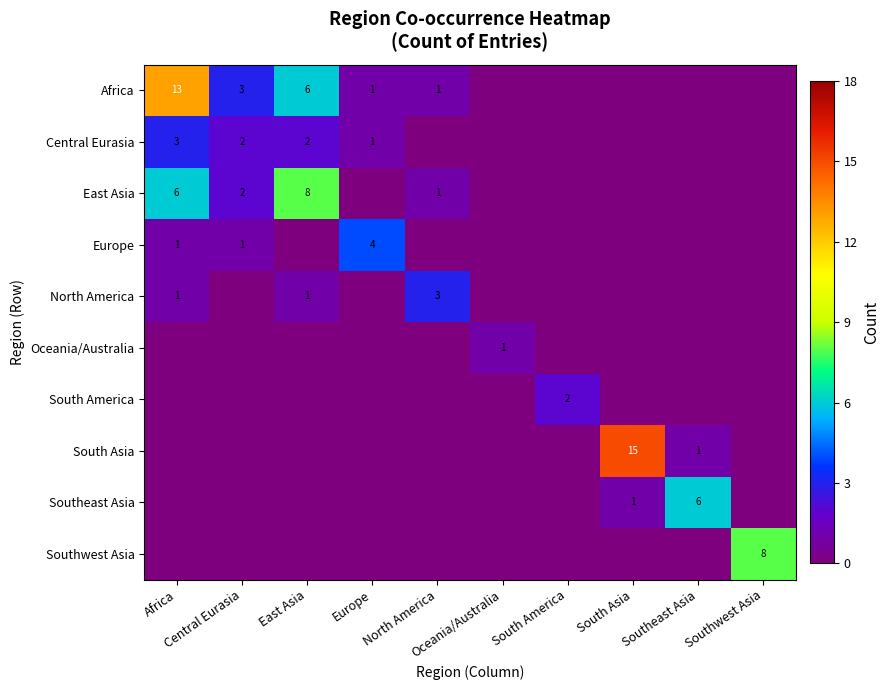

At which category does the chart reach its peak across all series?

South Asia